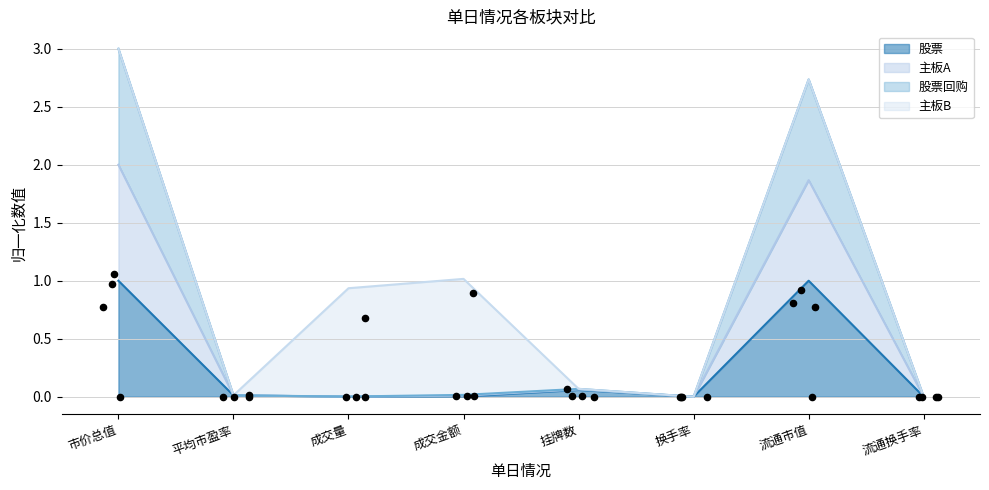

The 股票 series shows 0.5 at 换手率. True or false?

False